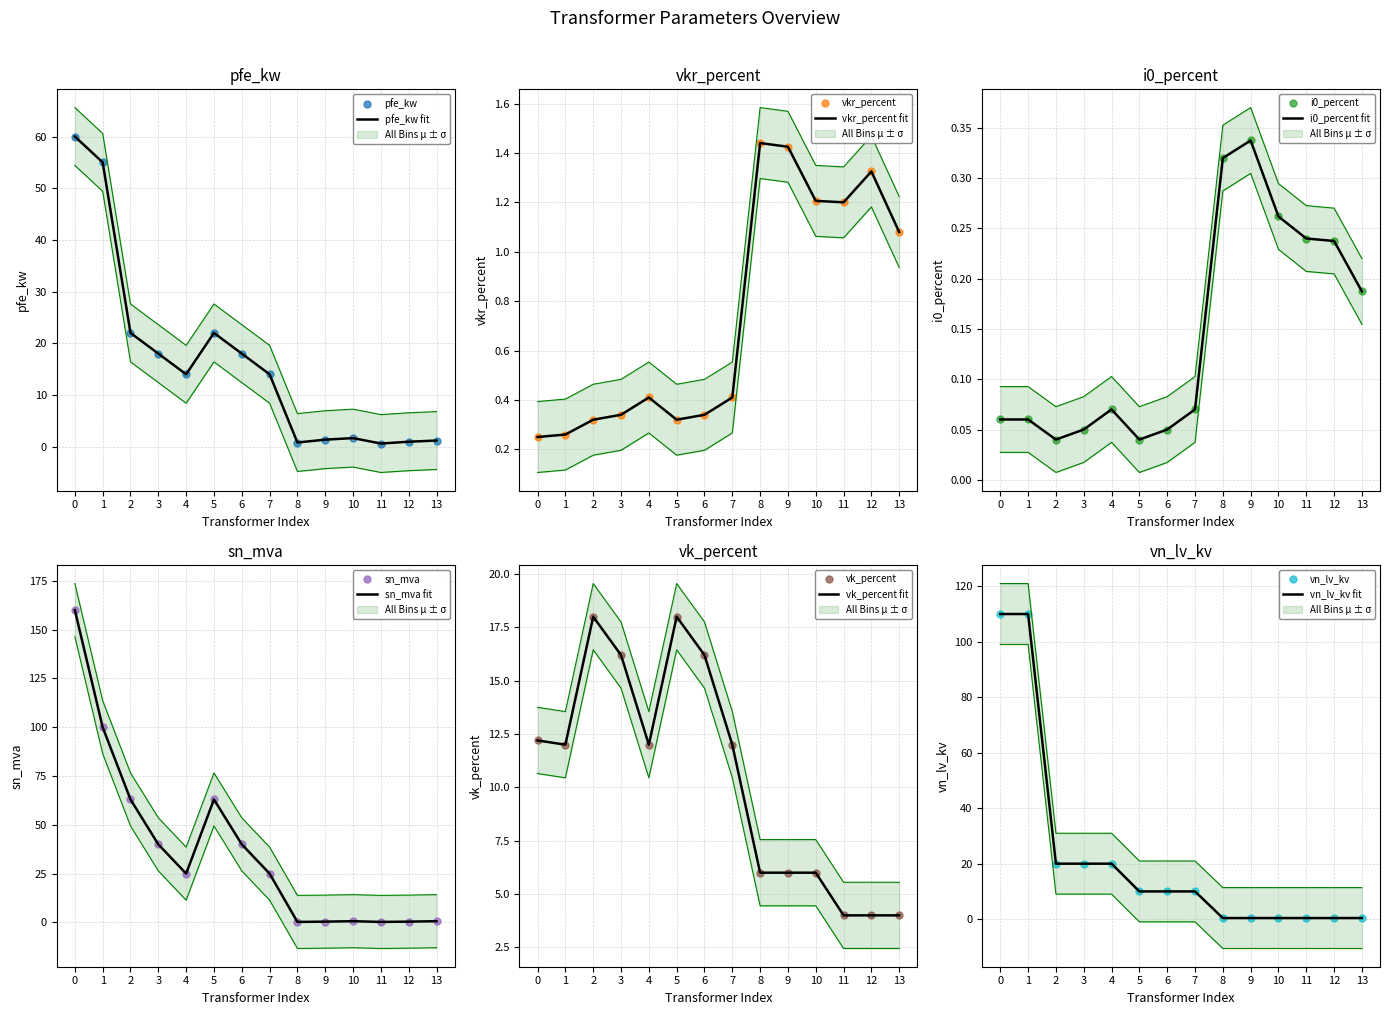

Which has a higher value, 4 or 2?

2